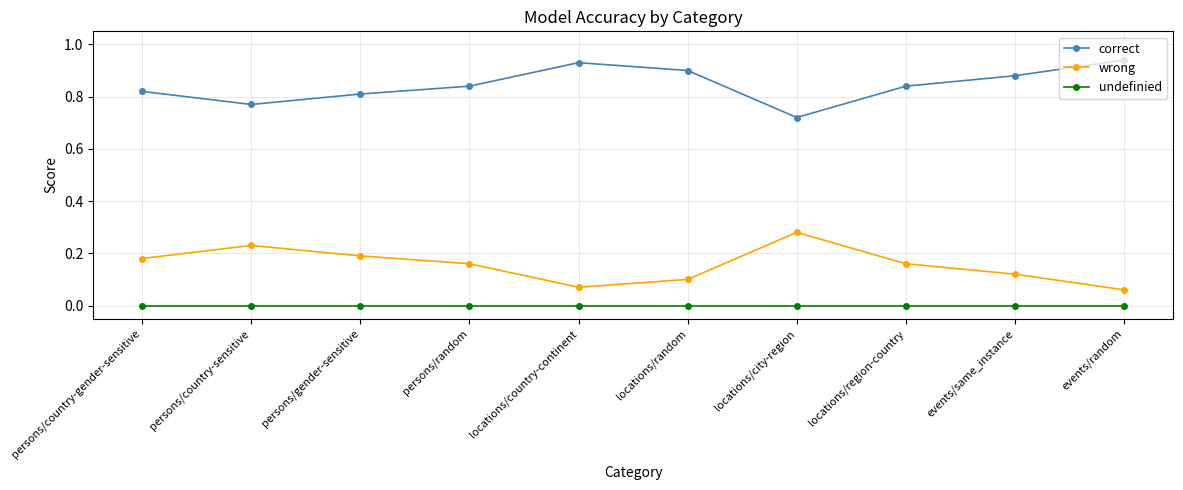

How many series are shown in this chart?

3